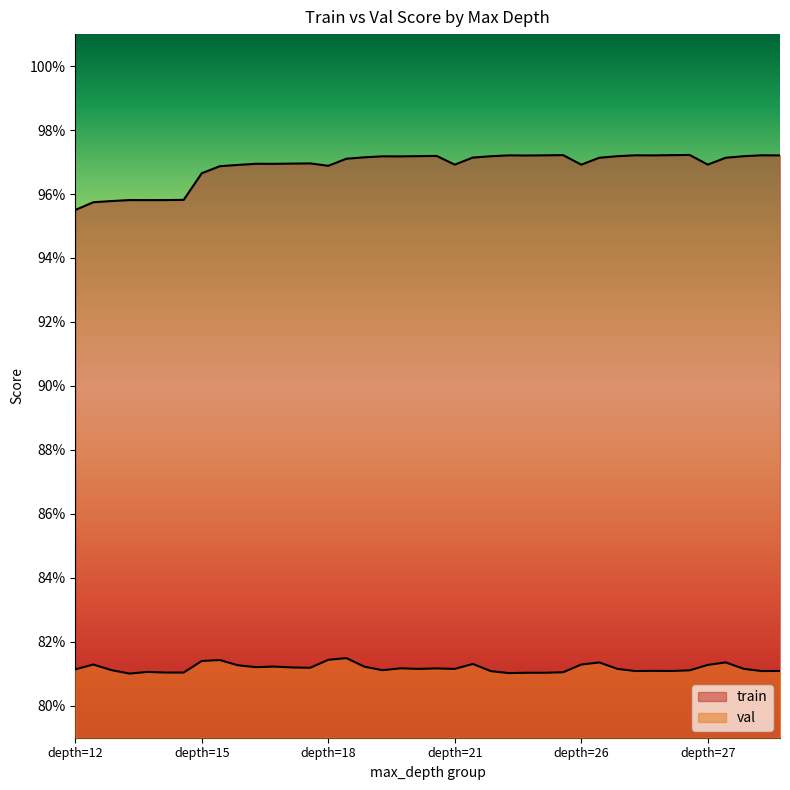

The value of val at 26 is 0.8. True or false?

True